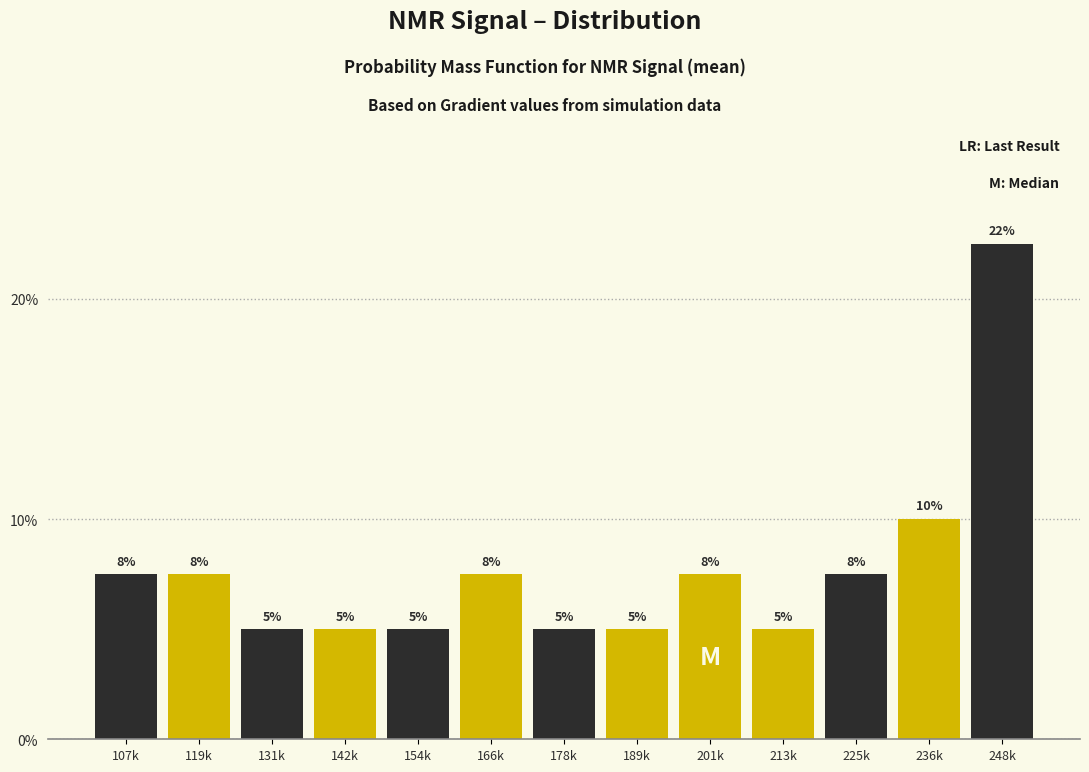

What is the value of the 11th bar from the left?

7.5